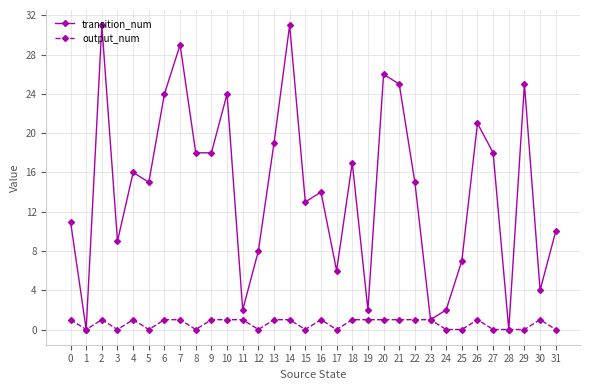

Where does the transition_num series first go above 15?

2